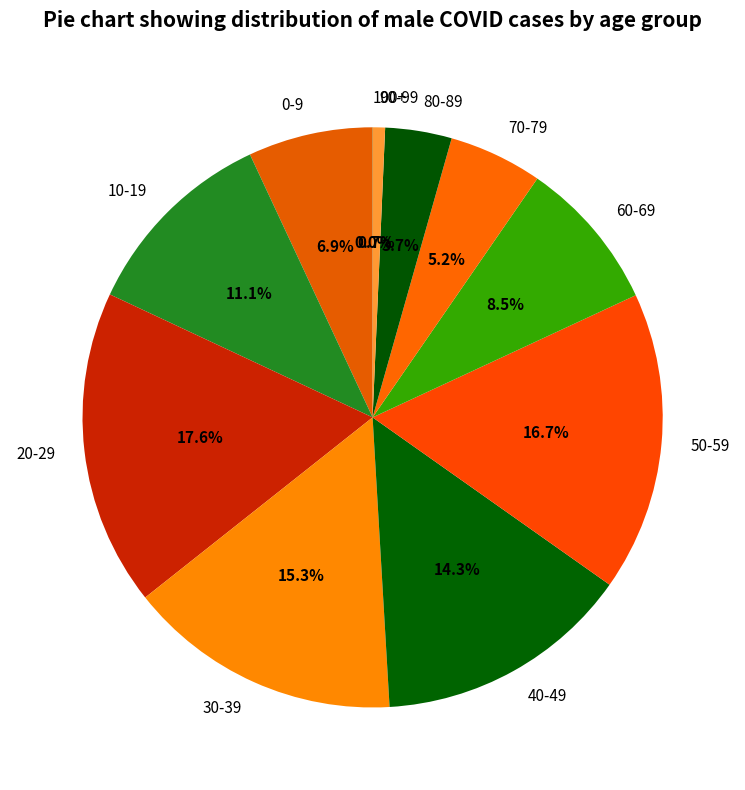

Does 40-49 account for over 50% of the chart?

No